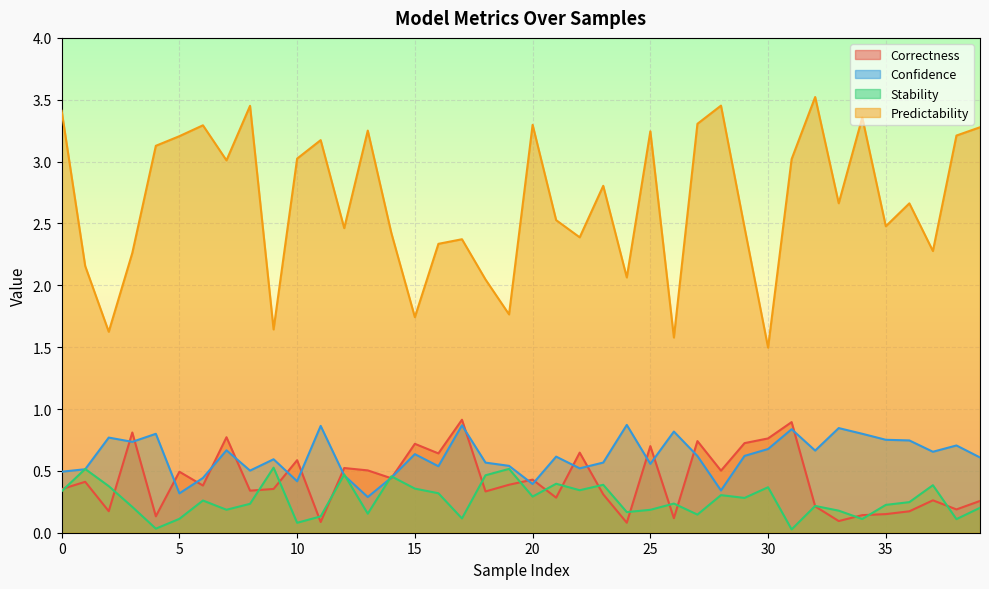

At which category is the sum across all series the highest?

27